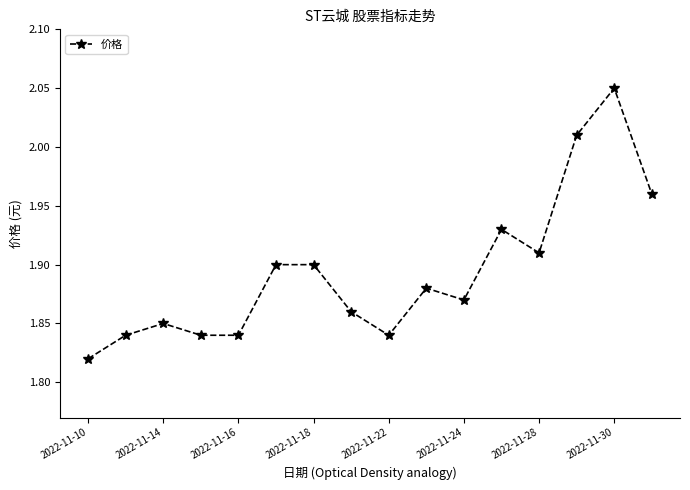

True or false: the data has more than 0 interior local peaks.

True